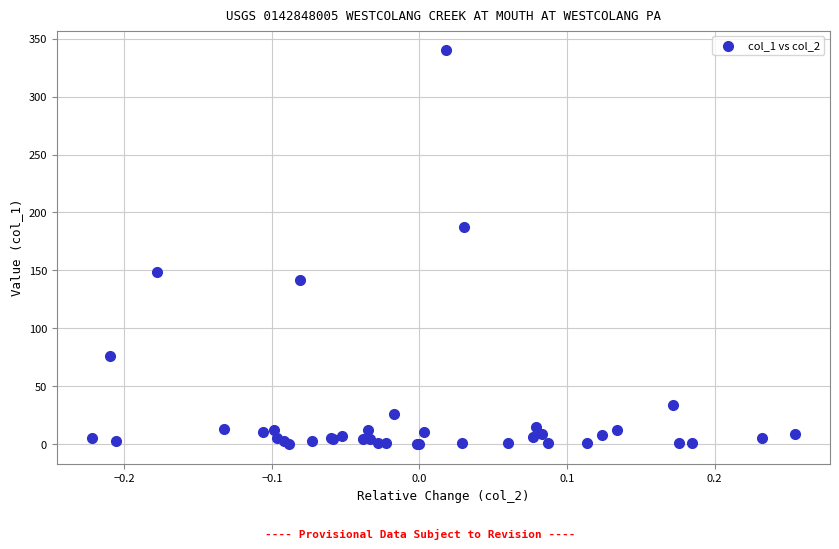

What Y value in the scatter plot is closest to 170?

187.7